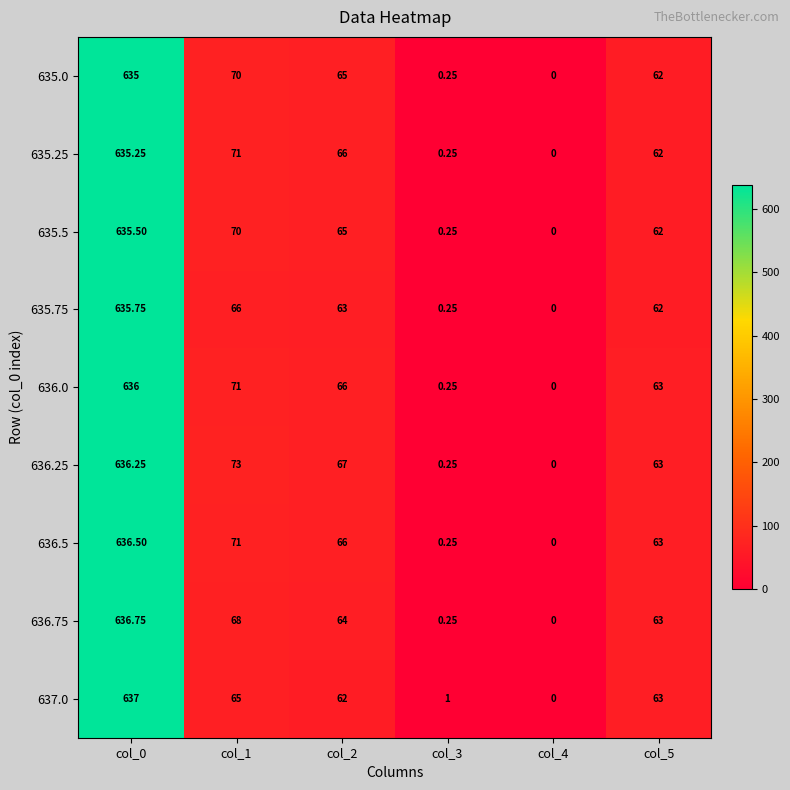

How many values in 635.5 are above zero?

5